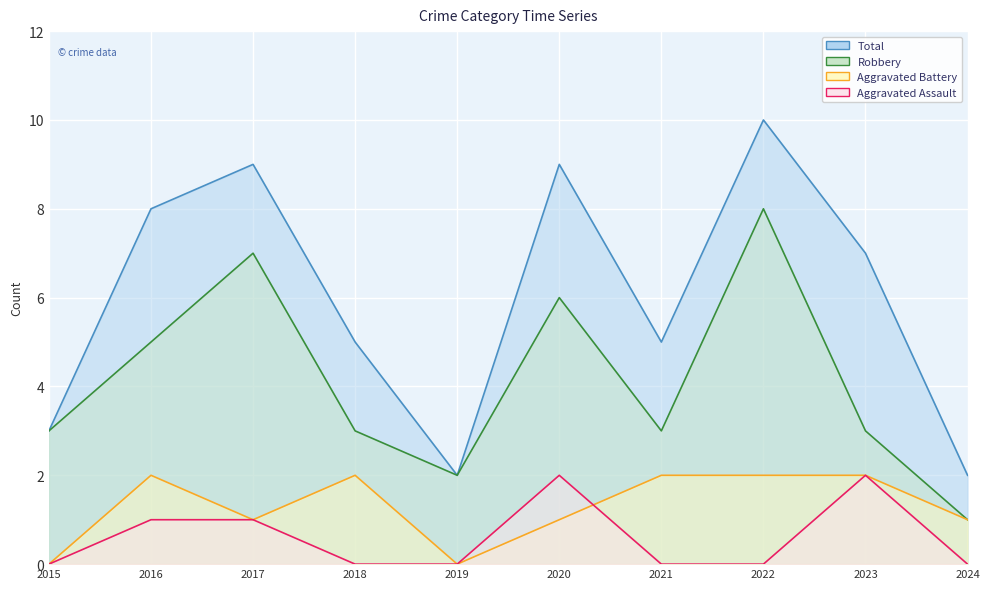

At 2015, list the series in order from largest to smallest.

Robbery, Total, Aggravated Assault, Aggravated Battery